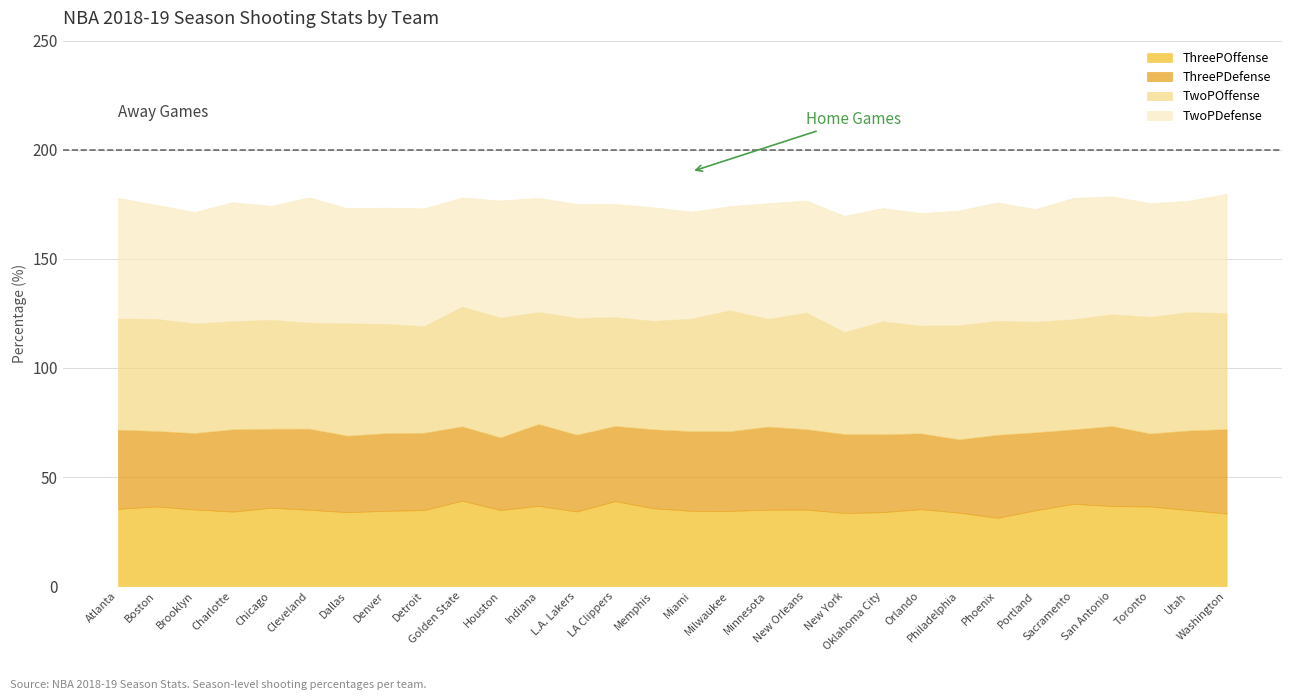

Reading left to right, what are all the values shown in this chart?

ThreePOffense: Atlanta=35.4	Boston=36.5	Brooklyn=35.1	Charlotte=34.1	Chicago=35.9	Cleveland=35.0	Dallas=33.9	Denver=34.5	Detroit=34.9	Golden State=39.2	Houston=34.9	Indiana=36.8	L.A. Lakers=34.2	LA Clippers=39.0	Memphis=35.7	Miami=34.5	Milwaukee=34.5	Minnesota=35.0	New Orleans=35.1	New York=33.5	Oklahoma City=33.9	Orlando=35.3	Philadelphia=33.7	Phoenix=31.3	Portland=34.8	Sacramento=37.7	San Antonio=36.7	Toronto=36.5	Utah=34.9	Washington=33.3
TwoPOffense: Atlanta=51.0	Boston=51.4	Brooklyn=50.2	Charlotte=49.5	Chicago=50.0	Cleveland=48.6	Dallas=51.5	Denver=50.1	Detroit=48.9	Golden State=54.9	Houston=54.9	Indiana=51.3	L.A. Lakers=53.5	LA Clippers=49.9	Memphis=49.7	Miami=51.6	Milwaukee=55.5	Minnesota=49.4	New Orleans=53.5	New York=46.8	Oklahoma City=51.8	Orlando=49.4	Philadelphia=52.3	Phoenix=52.3	Portland=50.7	Sacramento=50.5	San Antonio=51.2	Toronto=53.5	Utah=54.3	Washington=53.2
ThreePDefense: Atlanta=36.3	Boston=34.6	Brooklyn=35.0	Charlotte=37.7	Chicago=36.2	Cleveland=37.2	Dallas=35.1	Denver=35.6	Detroit=35.4	Golden State=34.1	Houston=33.3	Indiana=37.5	L.A. Lakers=35.2	LA Clippers=34.5	Memphis=36.2	Miami=36.5	Milwaukee=36.5	Minnesota=38.1	New Orleans=36.9	New York=36.2	Oklahoma City=35.7	Orlando=34.7	Philadelphia=33.6	Phoenix=38.0	Portland=35.7	Sacramento=34.1	San Antonio=36.7	Toronto=33.4	Utah=36.5	Washington=38.7
TwoPDefense: Atlanta=55.3	Boston=52.2	Brooklyn=51.1	Charlotte=54.5	Chicago=52.2	Cleveland=57.4	Dallas=52.7	Denver=53.3	Detroit=53.9	Golden State=50.0	Houston=53.6	Indiana=52.3	L.A. Lakers=52.2	LA Clippers=51.9	Memphis=52.0	Miami=49.0	Milwaukee=47.7	Minnesota=53.0	New Orleans=51.3	New York=53.2	Oklahoma City=51.9	Orlando=51.6	Philadelphia=52.6	Phoenix=54.2	Portland=51.6	Sacramento=55.6	San Antonio=54.0	Toronto=52.1	Utah=51.0	Washington=54.6